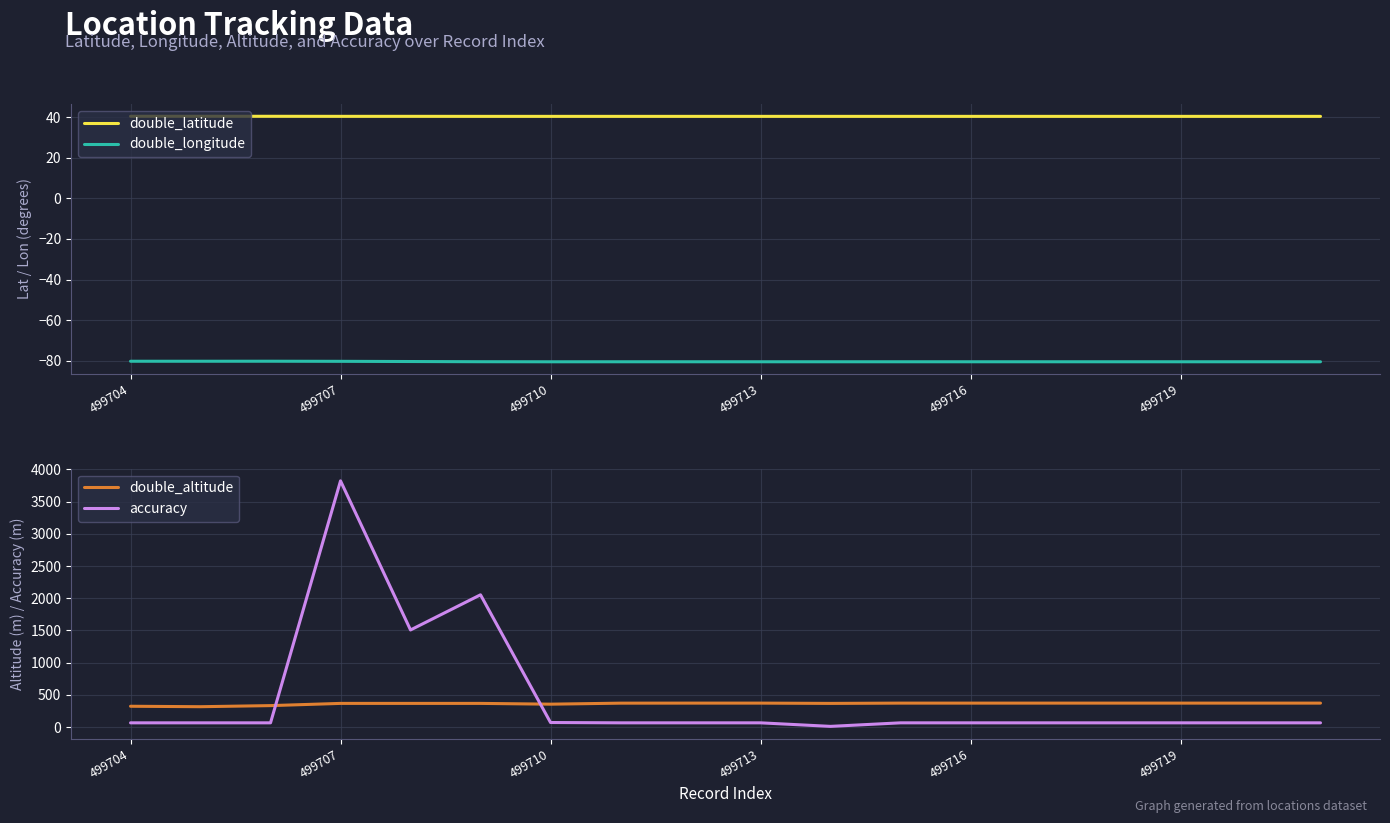

Is this an area chart (filled region under the line)?

No